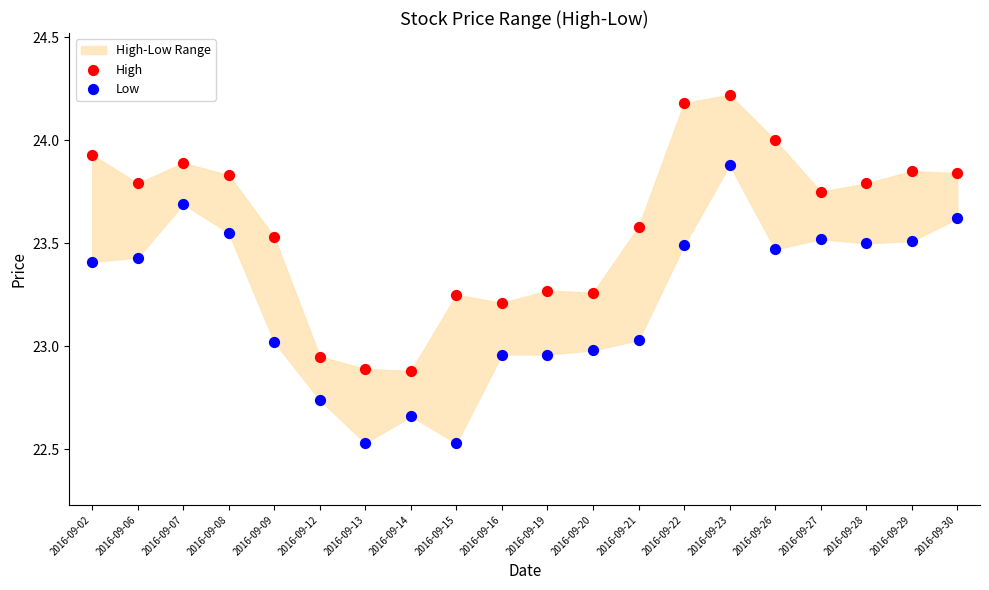

Across all data points, what is the range of Y values (max minus min)?

1.7